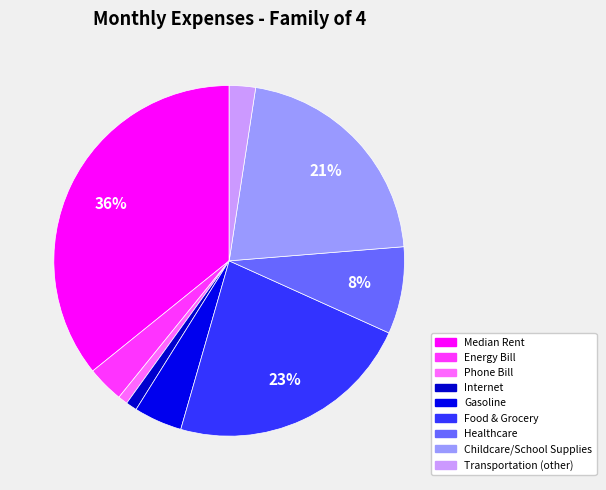

What is the total percentage of Phone Bill and Energy Bill?

4.3%